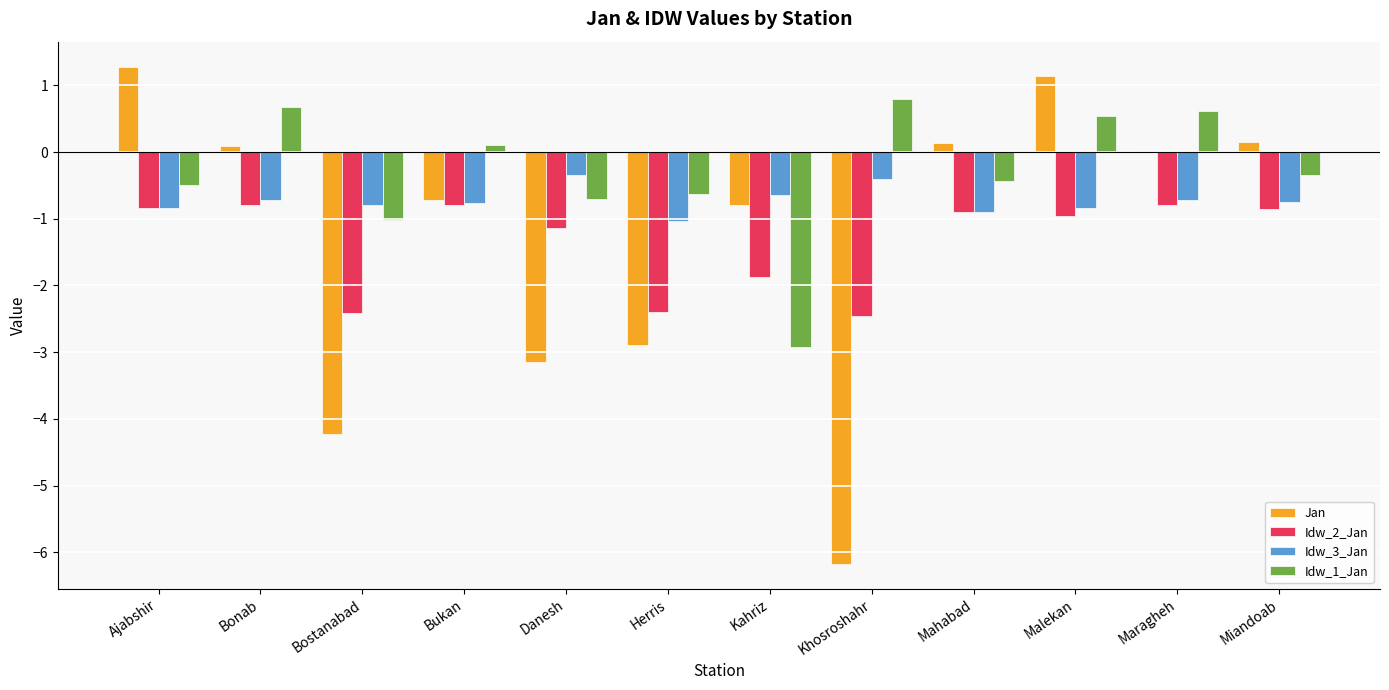

Is the value of Idw_3_Jan at Herris greater than the value of Idw_2_Jan at Miandoab?

No